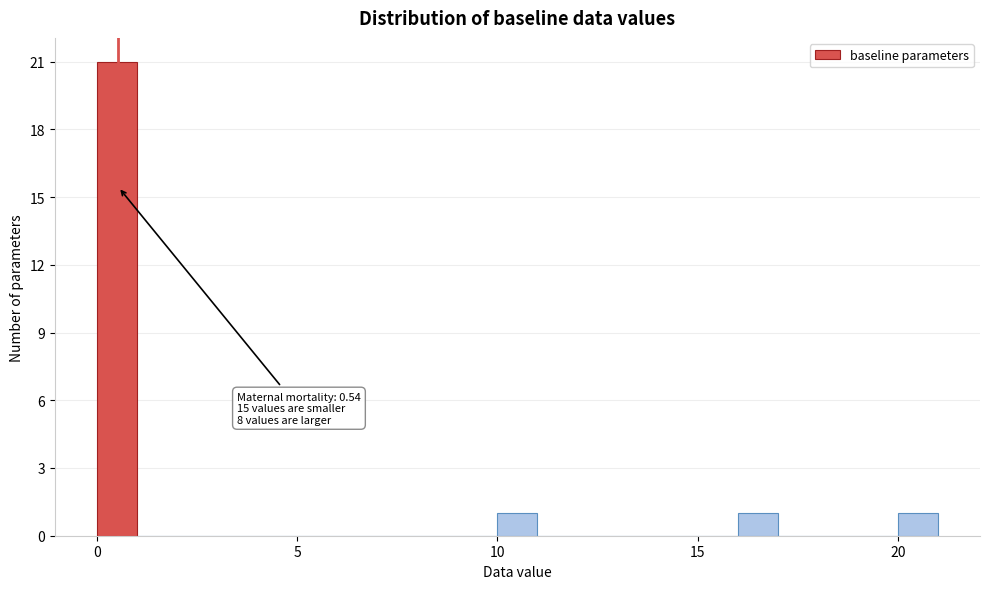

Read against the x-axis, roughly where is the centre of the tallest bar?

0.5